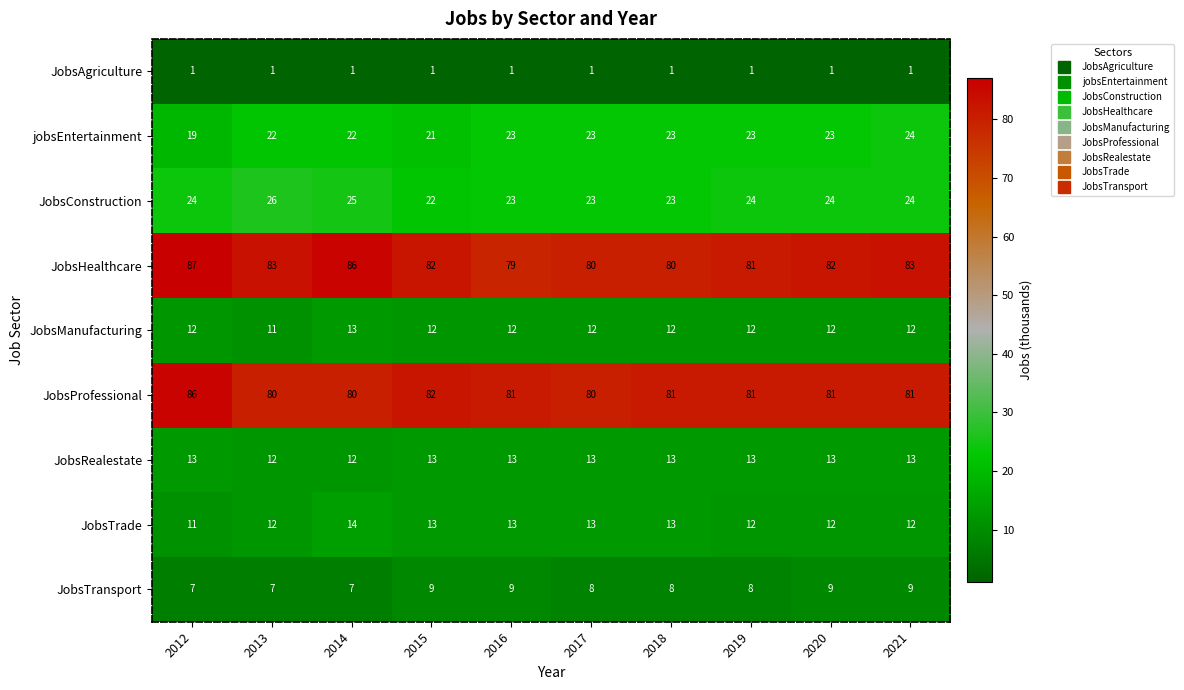

How many categories are shown in the chart?

10